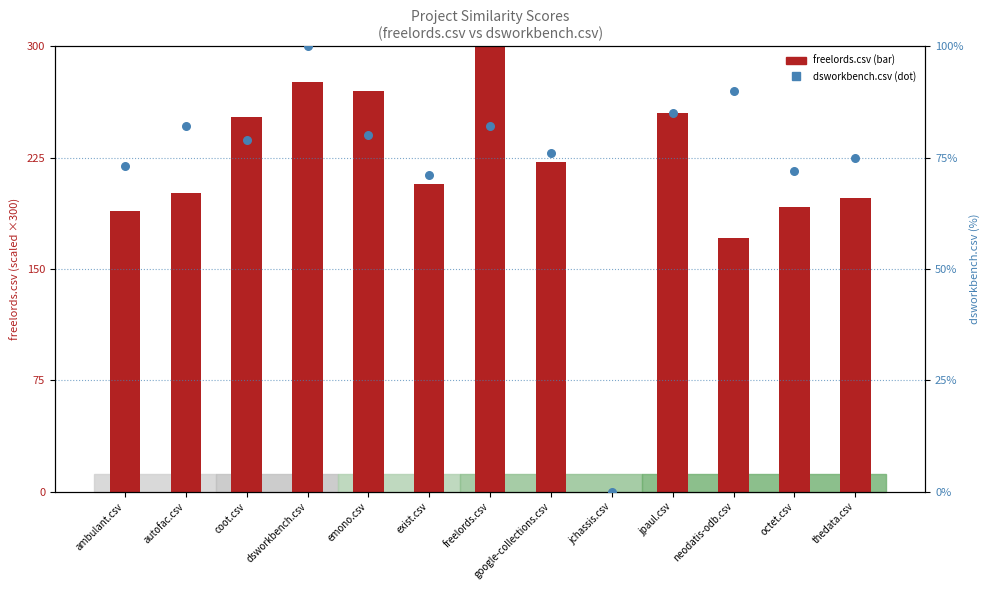

Which series reaches the minimum Y coordinate?

freelords.csv (scaled)